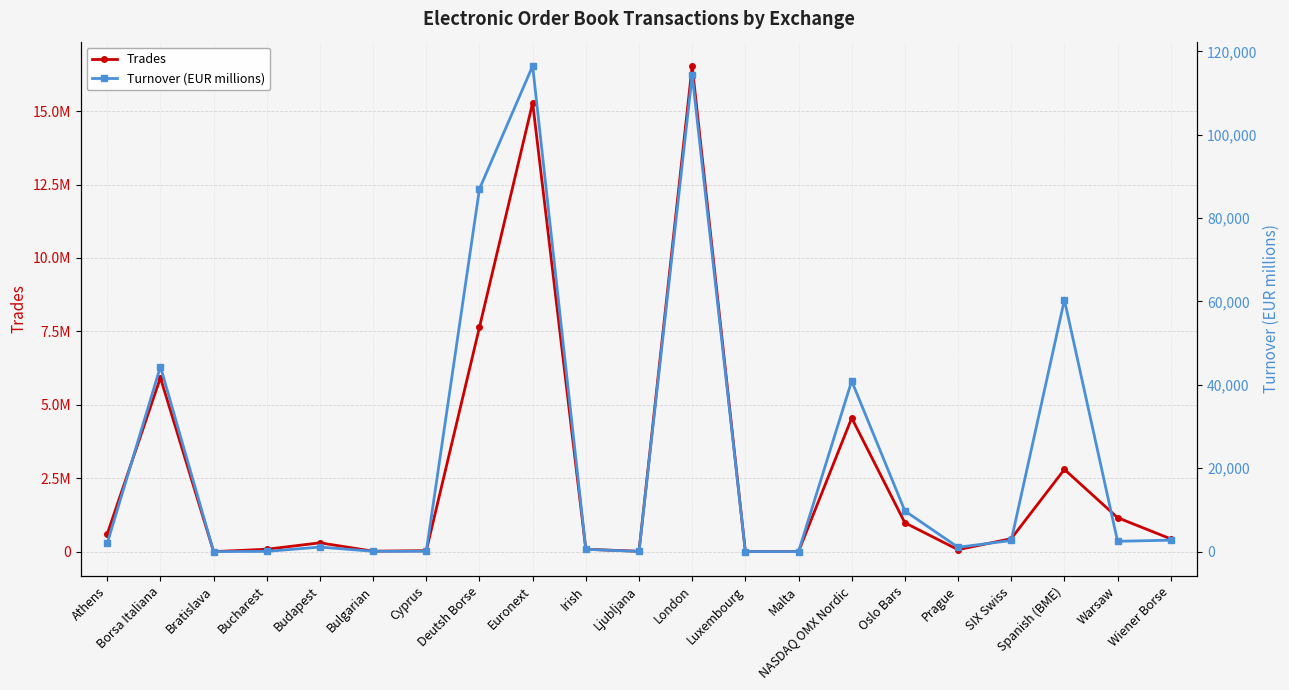

Reading right to left, extract all data points from this chart.

Trades: Wiener Borse=433545.0	Warsaw=1155379.0	Spanish (BME)=2799329.0	SIX Swiss=440578.0	Prague=65153.0	Oslo Bars=981362.0	NASDAQ OMX Nordic=4550073.0	Malta=638.0	Luxembourg=1152.0	London=16539588.0	Ljubljana=11172.0	Irish=79973.0	Euronext=15282996.0	Deutsh Borse=7642241.0	Cyprus=31167.0	Bulgarian=14040.0	Budapest=298871.0	Bucharest=79921.0	Bratislava=111.0	Borsa Italiana=5921099.0	Athens=599192.0
Turnover (EUR millions): Wiener Borse=2744.0	Warsaw=2468.6	Spanish (BME)=60387.6	SIX Swiss=2667.1	Prague=1034.8	Oslo Bars=9755.1	NASDAQ OMX Nordic=40927.4	Malta=1.9	Luxembourg=12.5	London=114283.6	Ljubljana=35.6	Irish=549.8	Euronext=116488.0	Deutsh Borse=86994.5	Cyprus=76.1	Bulgarian=64.4	Budapest=1089.6	Bucharest=45.3	Bratislava=0.1	Borsa Italiana=44385.9	Athens=2009.8